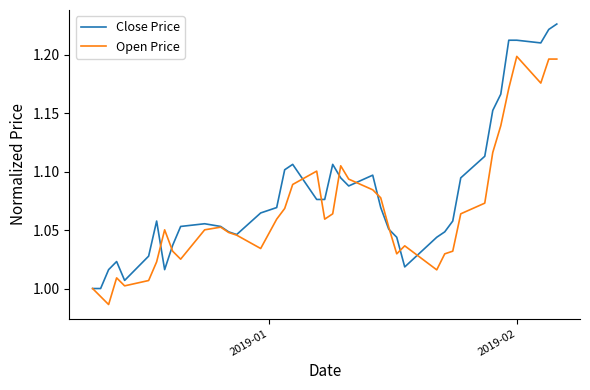

Rank the series by their maximum value, from lowest to highest.

Open Price, Close Price